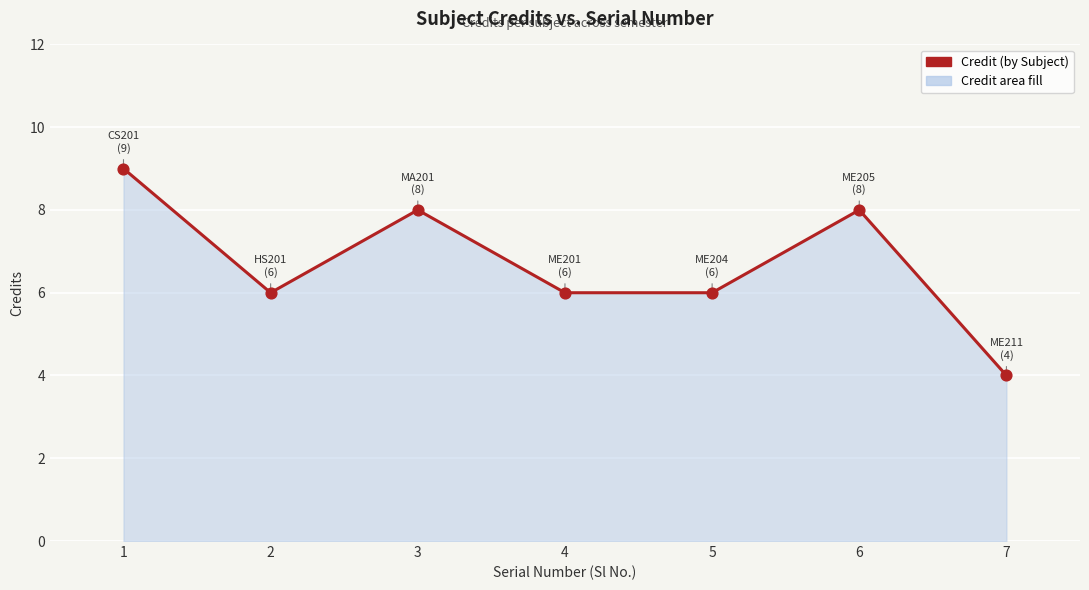

What is the change in value from 4 to 7?

-2